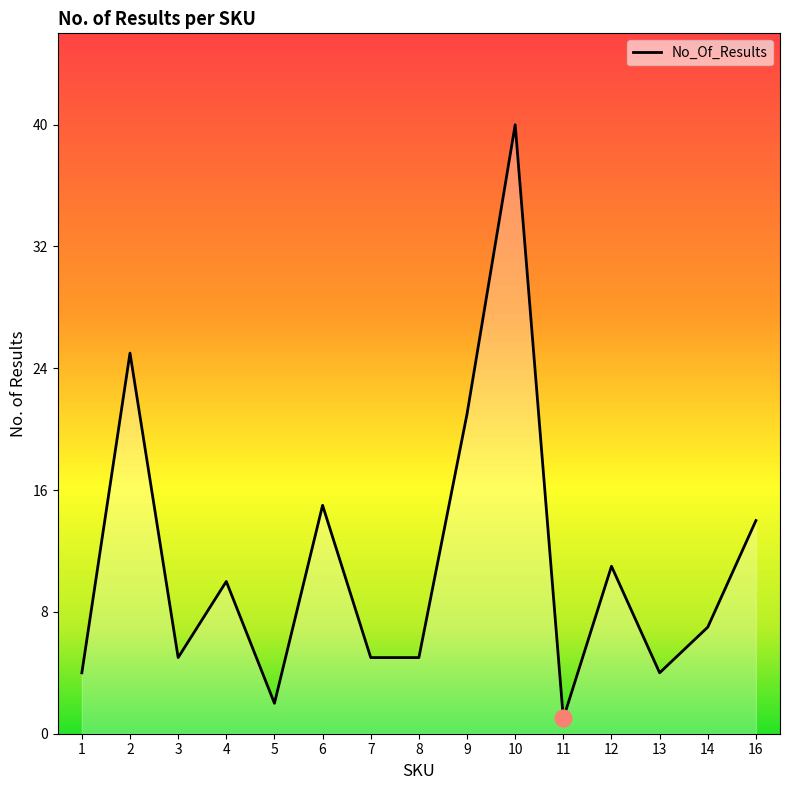

The value at 13 is 4. True or false?

True